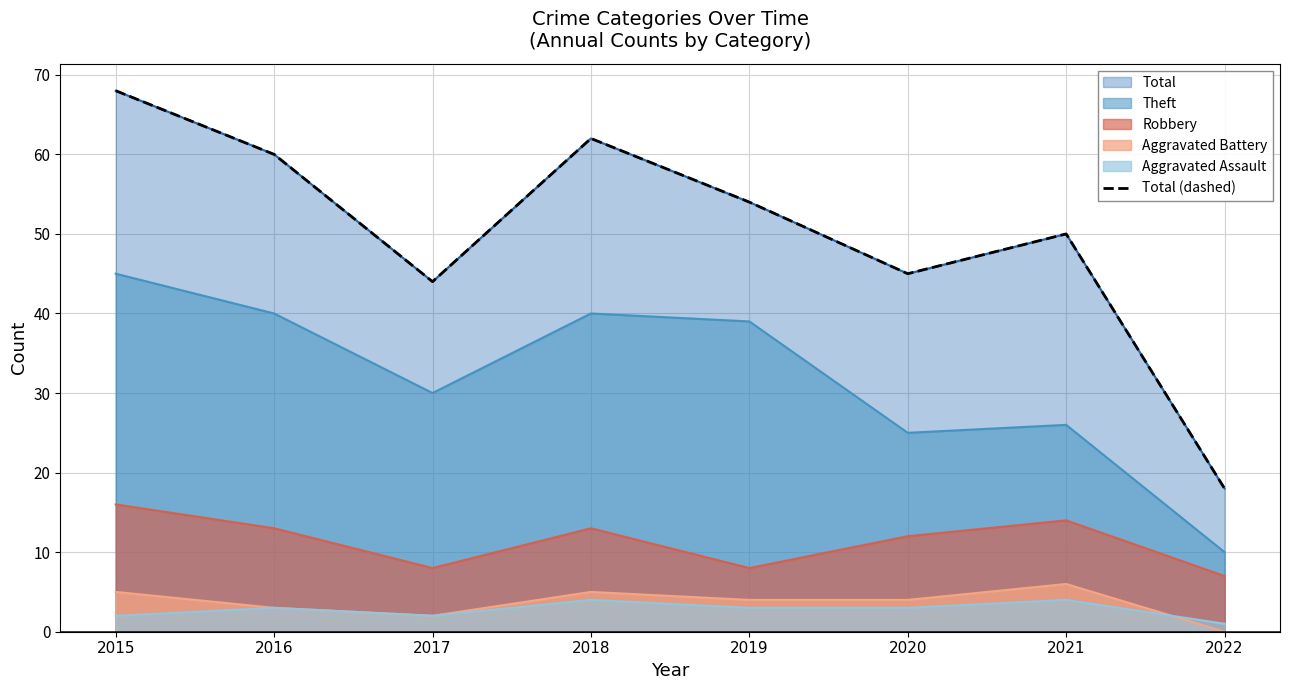

Where is the first local maximum?

2018